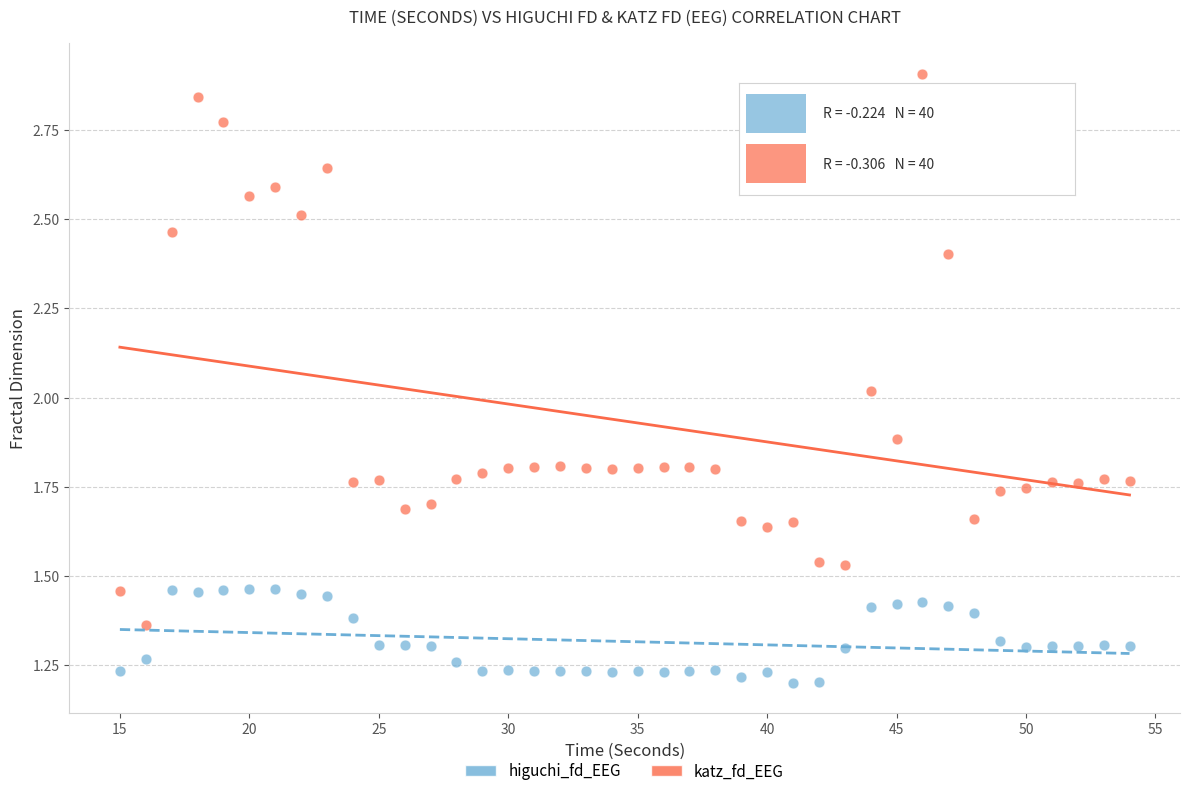

Across all data points, what is the range of X values (max minus min)?

39.0